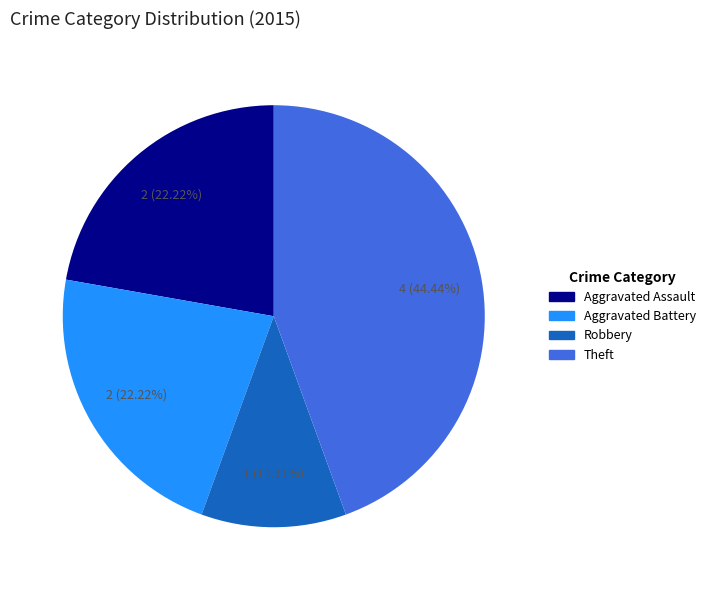

Which slice is the smallest?

Robbery